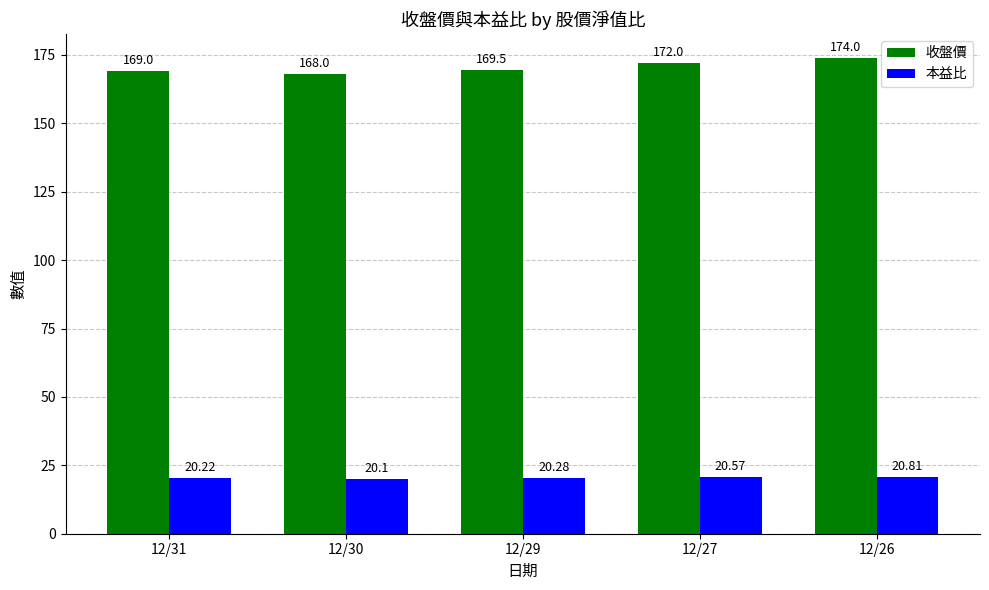

How many groups of bars are there?

5